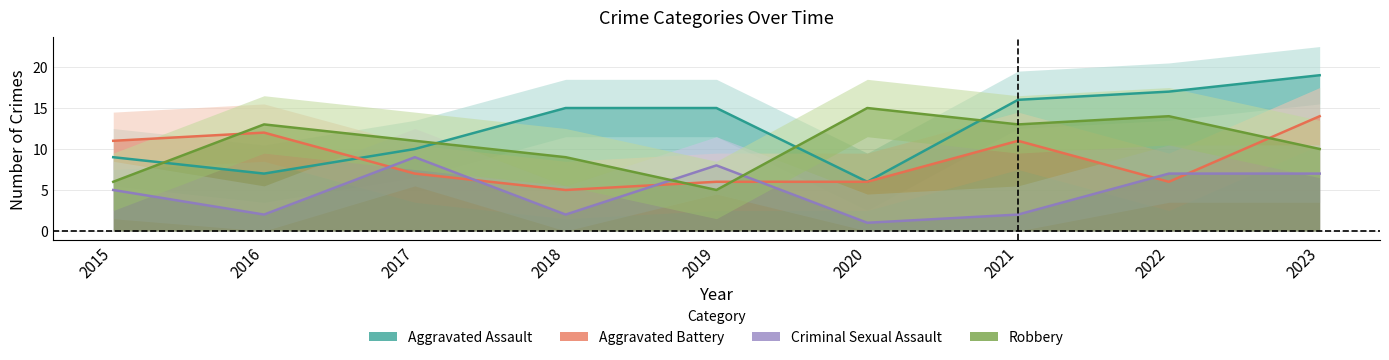

The Criminal Sexual Assault series shows 3 at 2019. True or false?

False